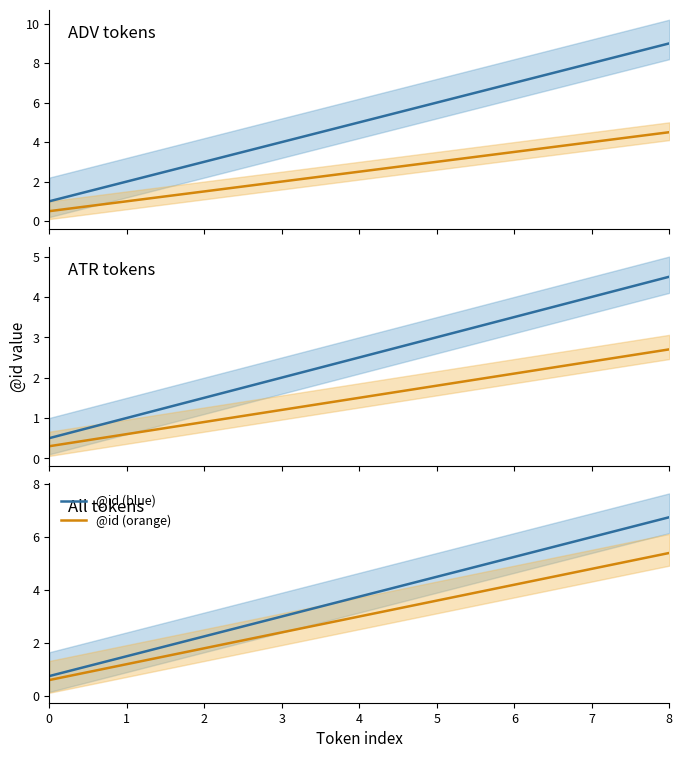

Rank the series at 2 from highest to lowest value.

@id (blue), @id (orange)